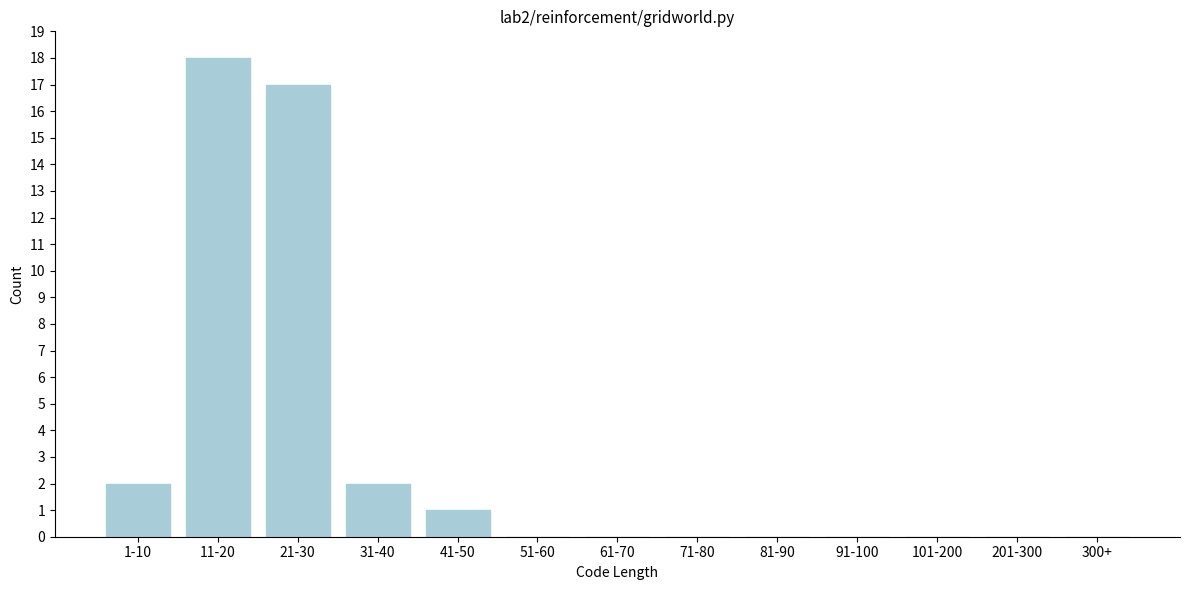

Reading left to right, extract all data points from this chart.

1-10=2	11-20=18	21-30=17	31-40=2	41-50=1	51-60=0	61-70=0	71-80=0	81-90=0	91-100=0	101-200=0	201-300=0	300+=0